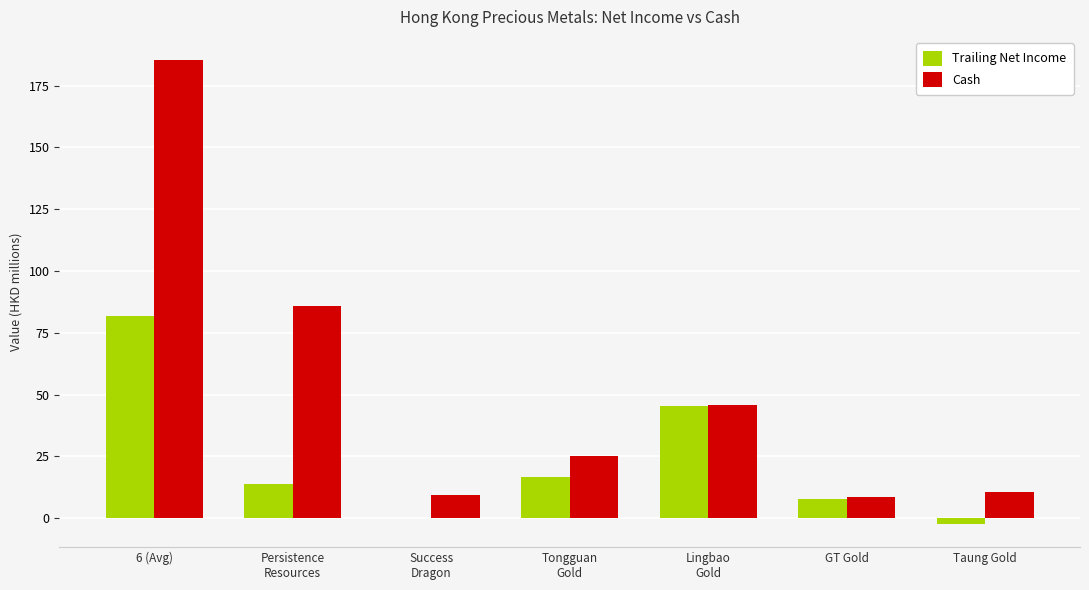

Read the Cash value at Taung Gold.

10.8